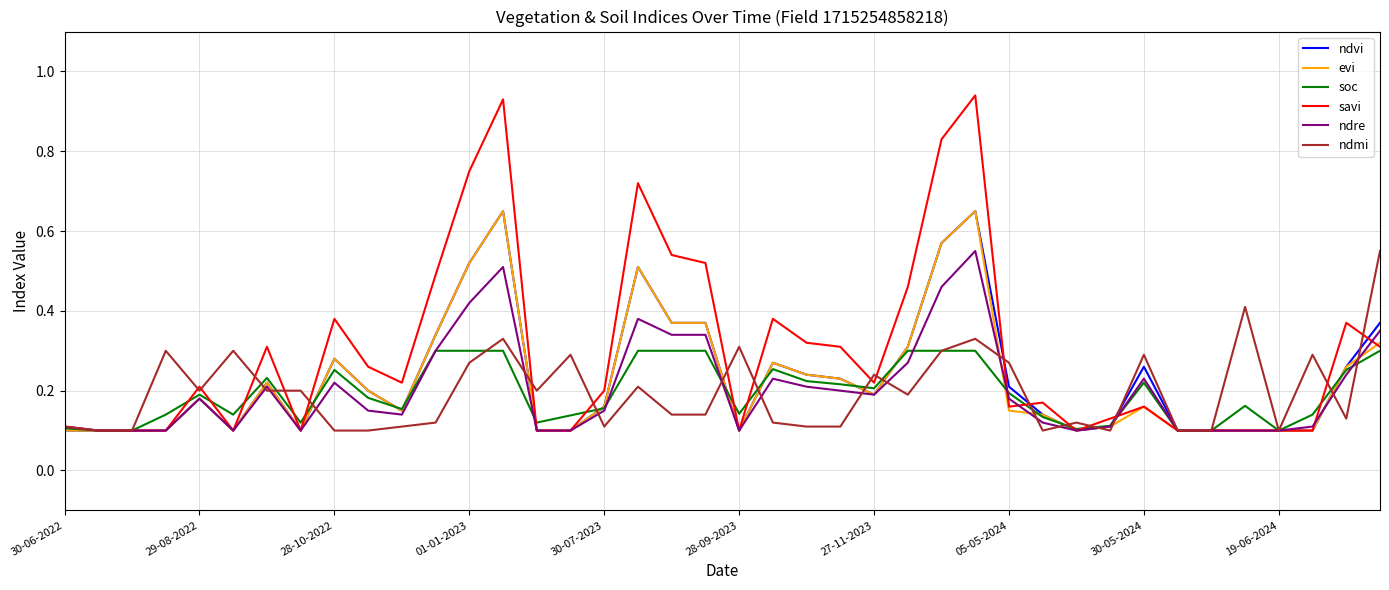

At how many categories does at least one series exceed 0?

40